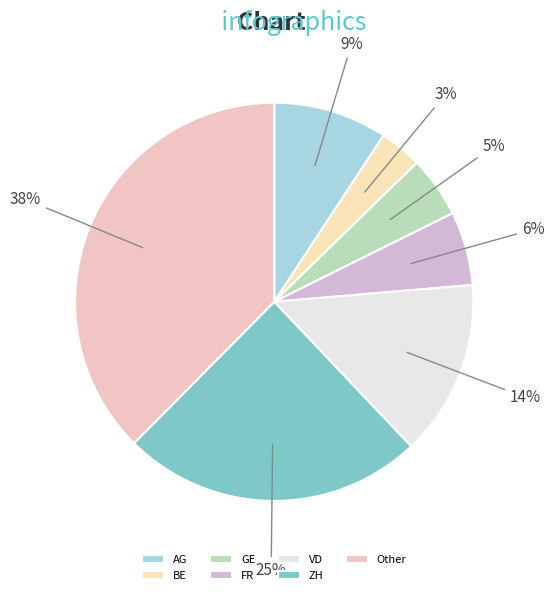

To the nearest percent, what portion does BE represent?

3%